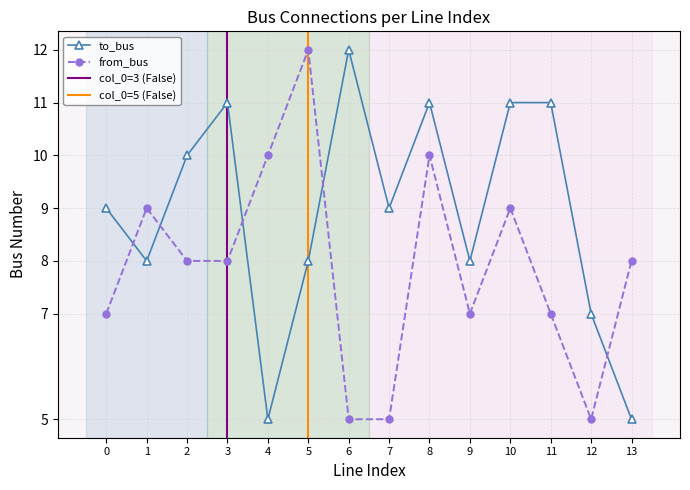

At how many categories does at least one series exceed 10?

6